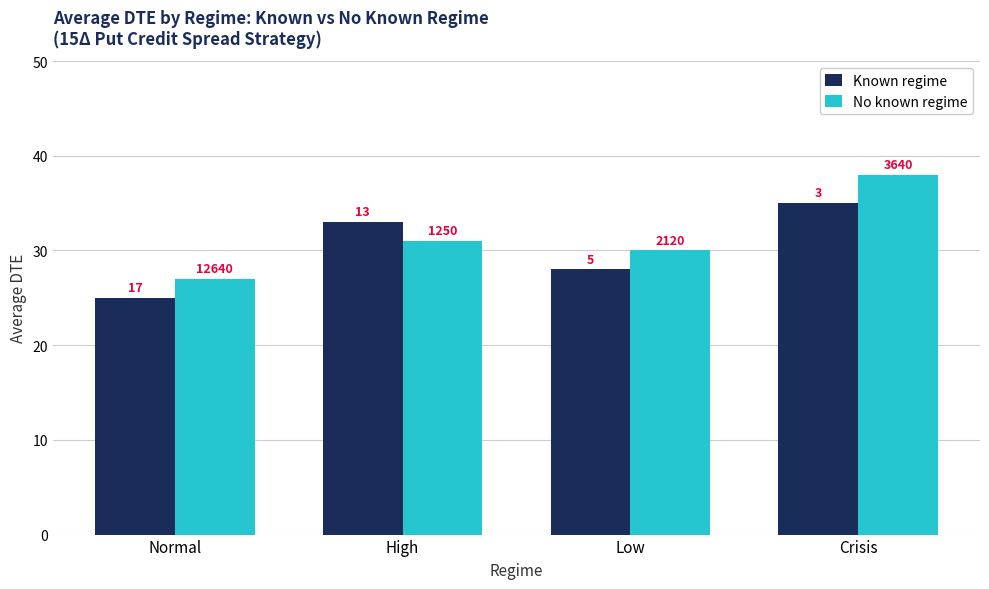

Does the chart contain any negative values?

No